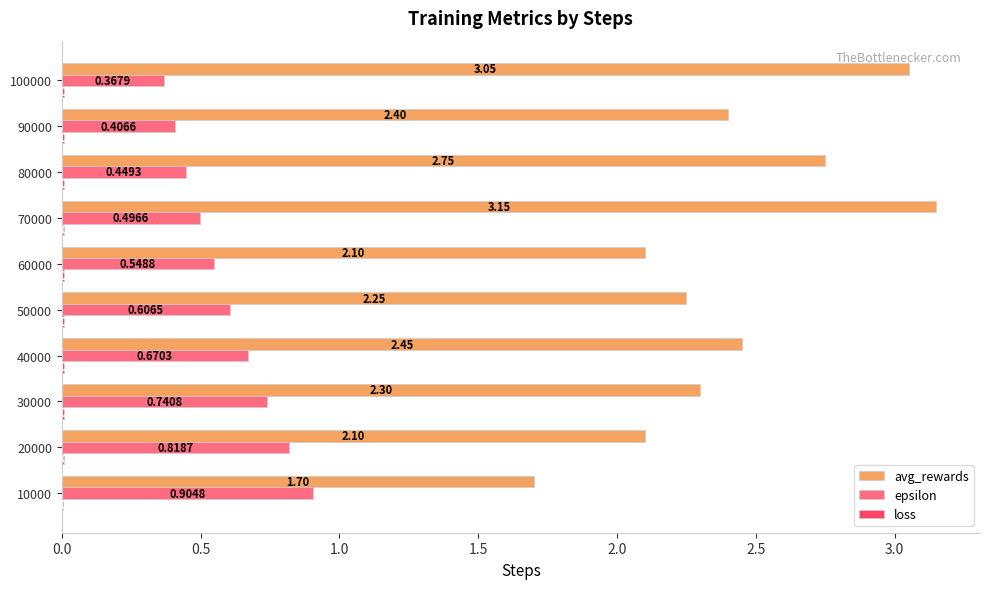

How many data points does each series have?

10